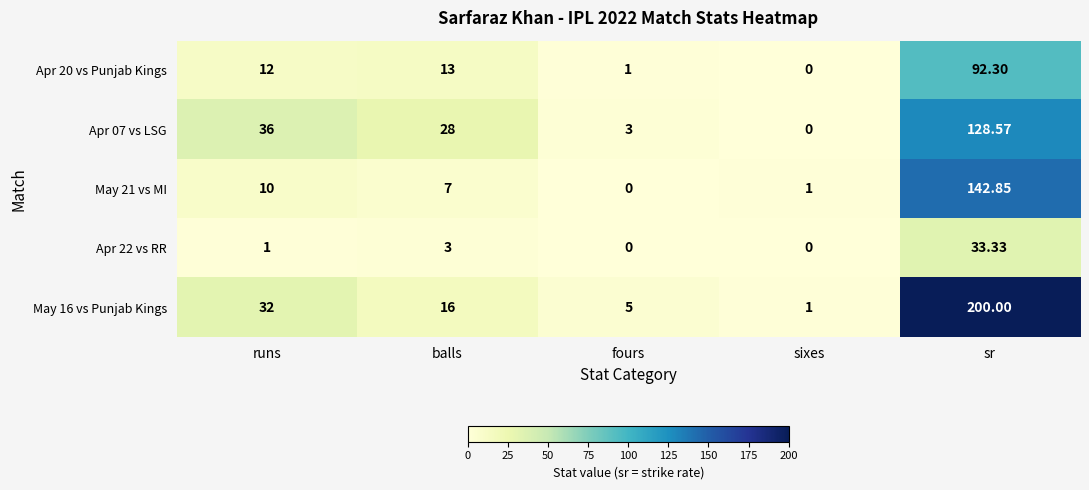

At which category does the chart reach its peak across all series?

sr